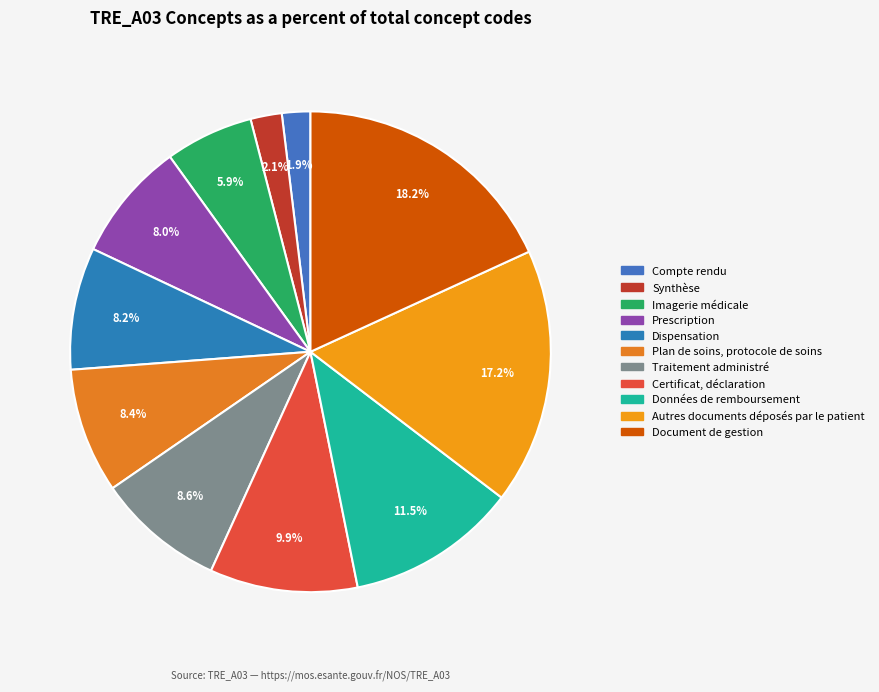

The Synthèse slice represents 9% of the pie. True or false?

False